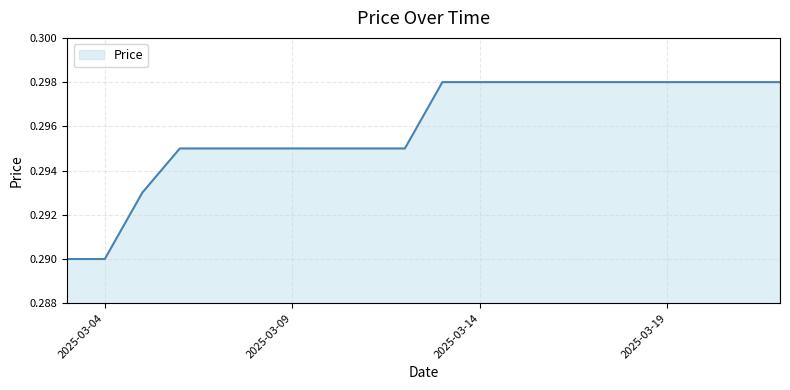

How many lines are shown in the chart?

1